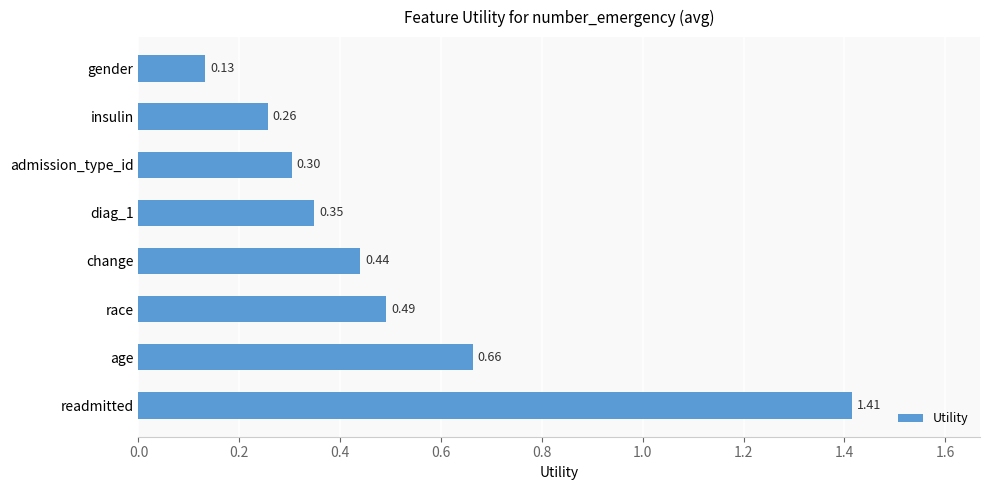

At which category does the chart reach its peak across all series?

readmitted